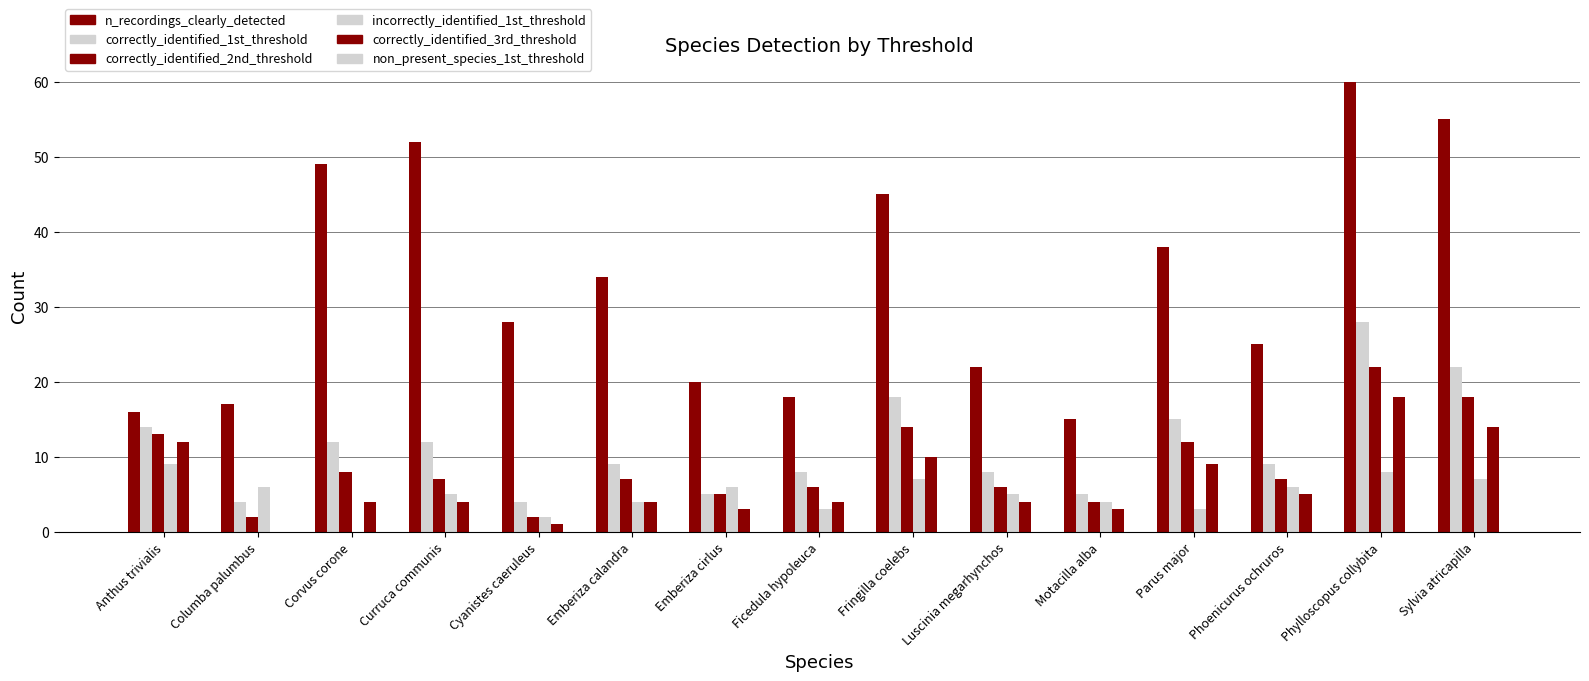

Reading right to left, list all the values displayed in this chart.

n_recordings_clearly_detected: 55	60	25	38	15	22	45	18	20	34	28	52	49	17	16
correctly_identified_1st_threshold: 22	28	9	15	5	8	18	8	5	9	4	12	12	4	14
correctly_identified_2nd_threshold: 18	22	7	12	4	6	14	6	5	7	2	7	8	2	13
incorrectly_identified_1st_threshold: 7	8	6	3	4	5	7	3	6	4	2	5	0	6	9
correctly_identified_3rd_threshold: 14	18	5	9	3	4	10	4	3	4	1	4	4	0	12
non_present_species_1st_threshold: 0	0	0	0	0	0	0	0	0	0	0	0	0	0	0